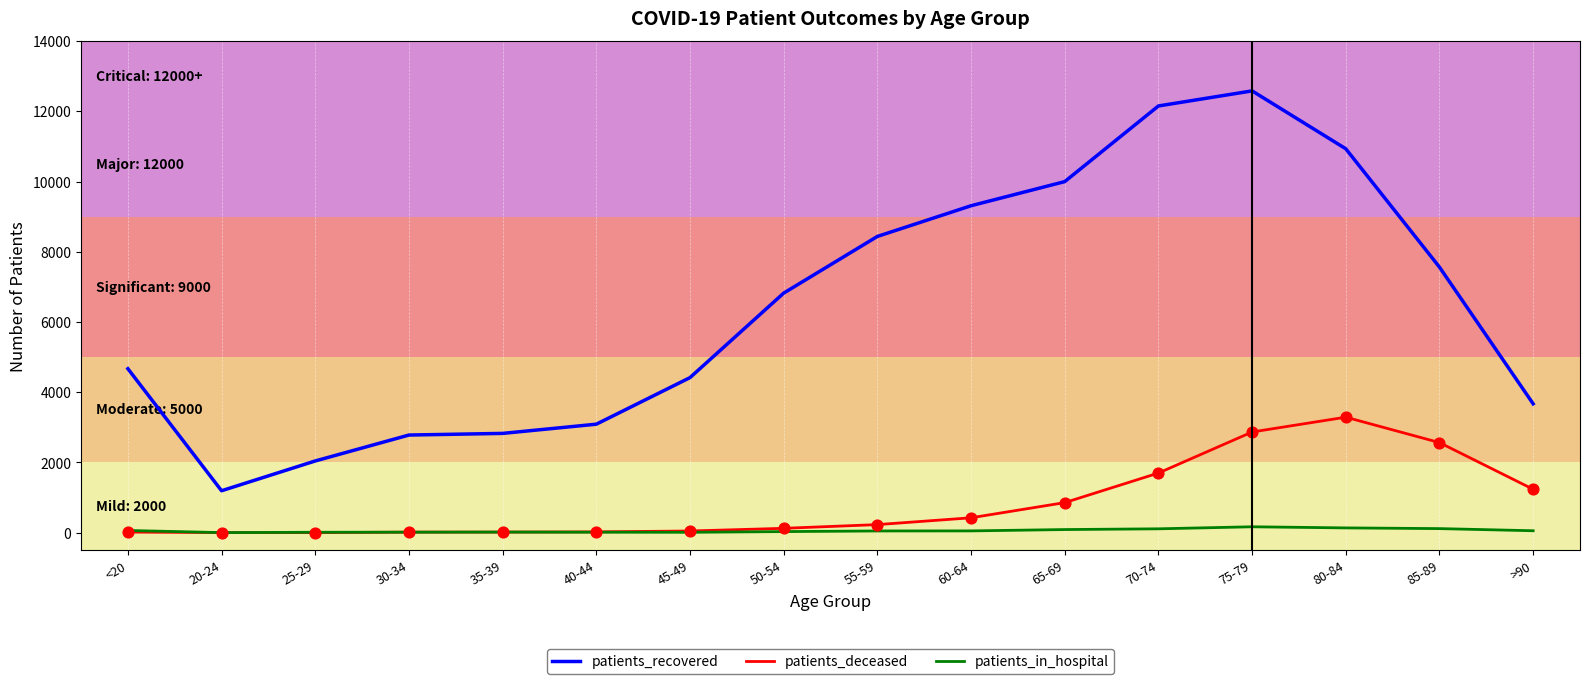

What are all the series names shown in the legend?

patients_recovered, patients_deceased, patients_in_hospital